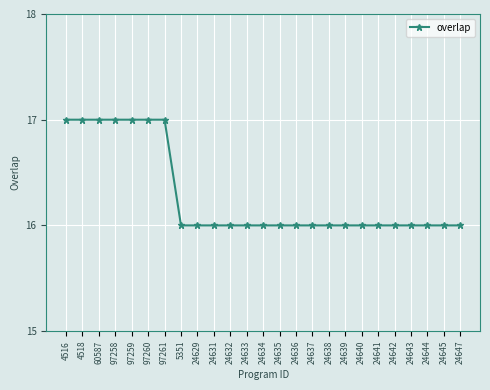

The chart shows a value of 6 at 5351. True or false?

False